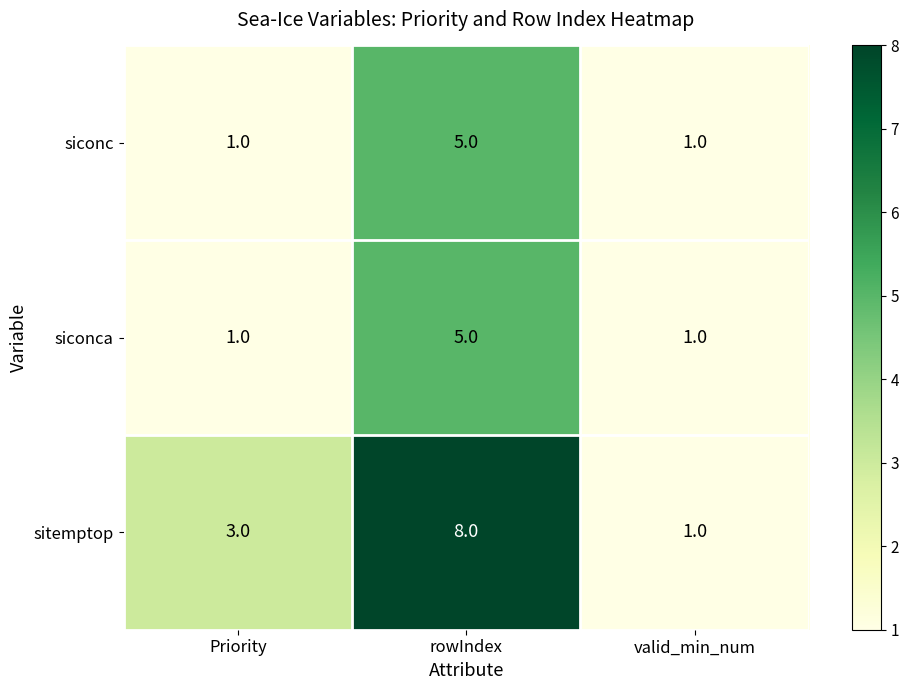

At which category is the sum across all series the highest?

rowIndex